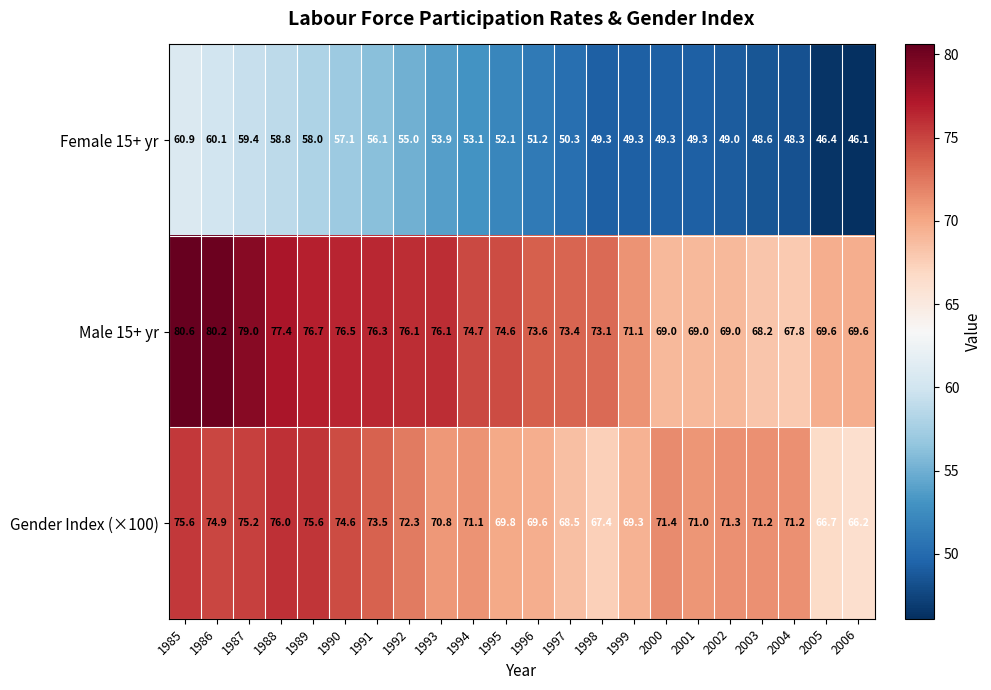

What is the sum of all Female 15+ yr values?

1161.6